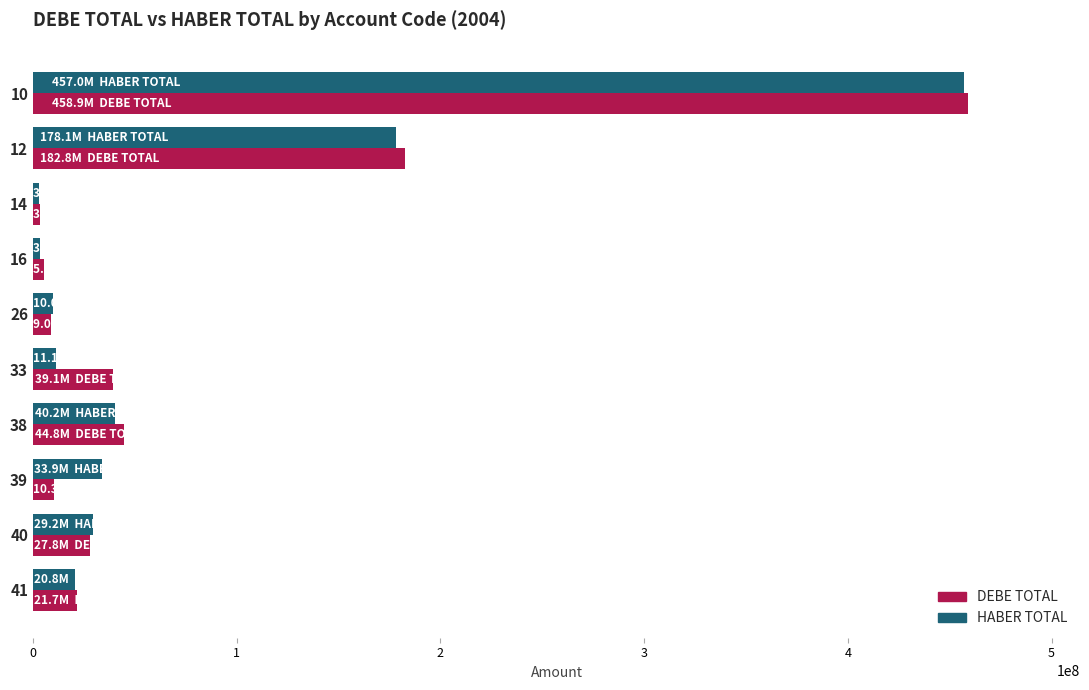

The value of DEBE TOTAL at 33 is 39056795.3. True or false?

True